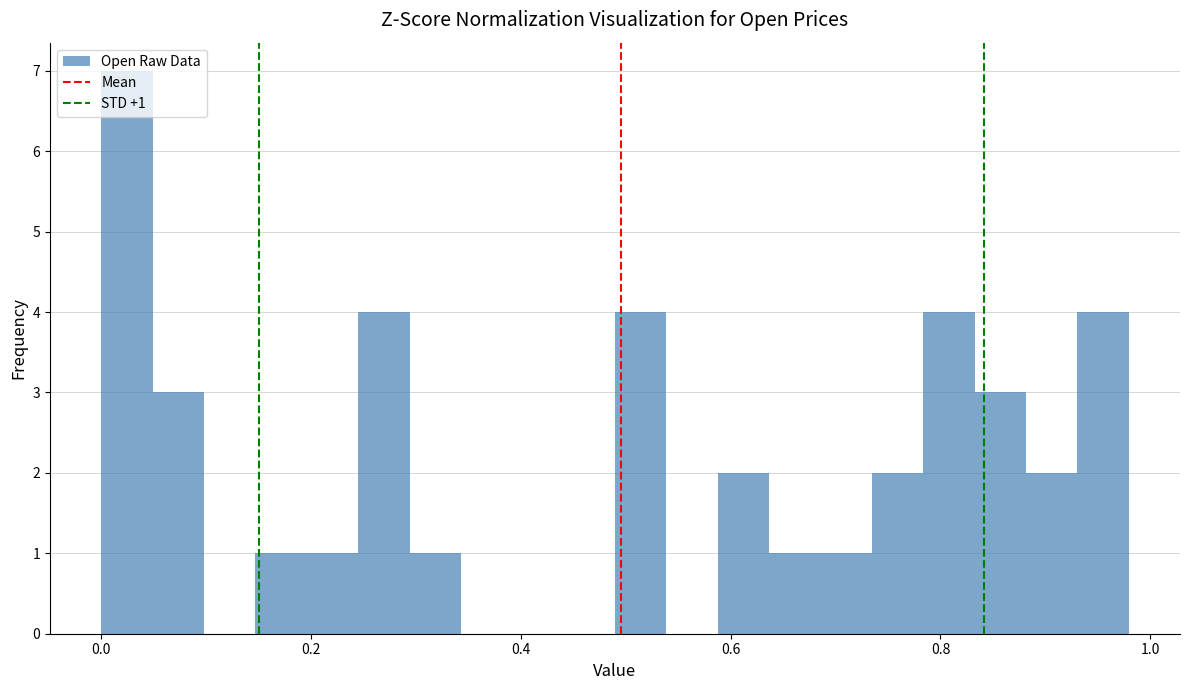

Around what value on the x-axis is the tallest bar? Give the approximate position of its centre, as read against the axis.

0.02